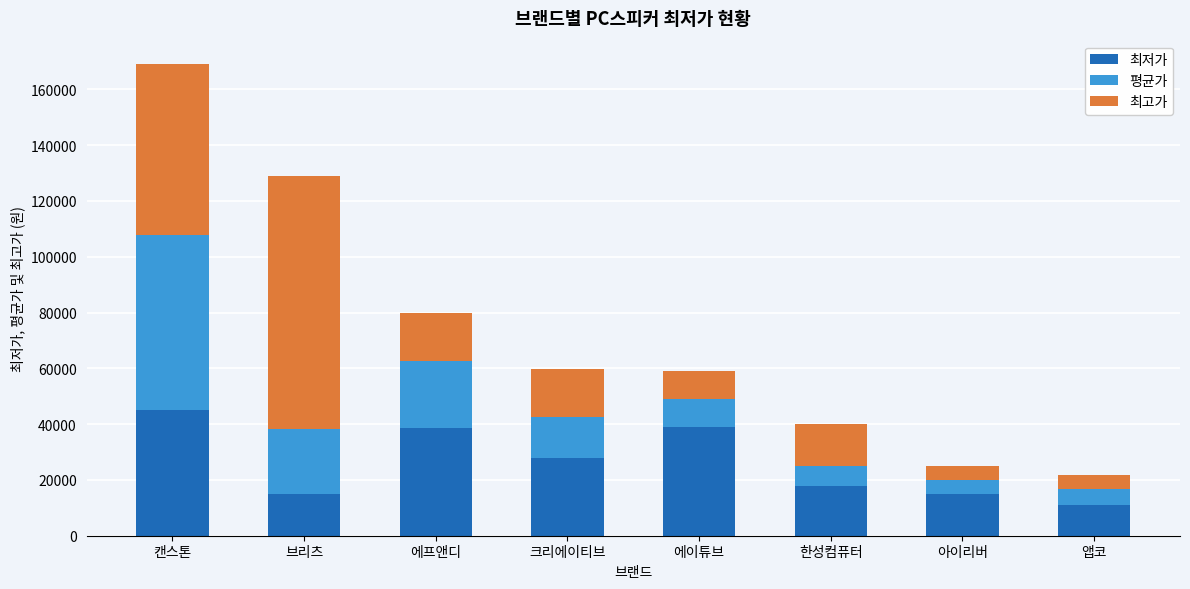

Is it true that 최저가 equals 4291 at 앱코?

False